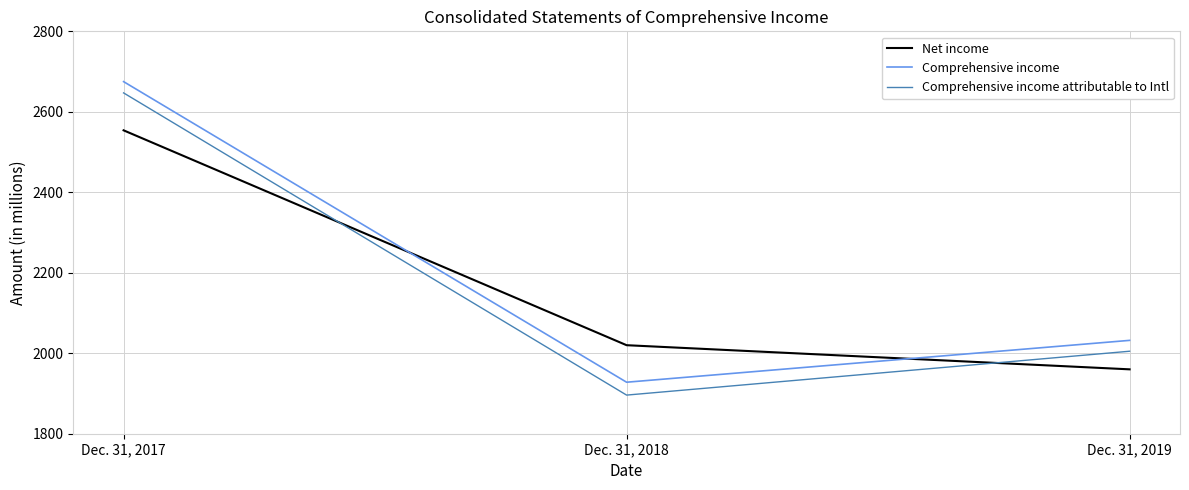

Where is Comprehensive income nearest to the value 2301?

Dec. 31, 2019